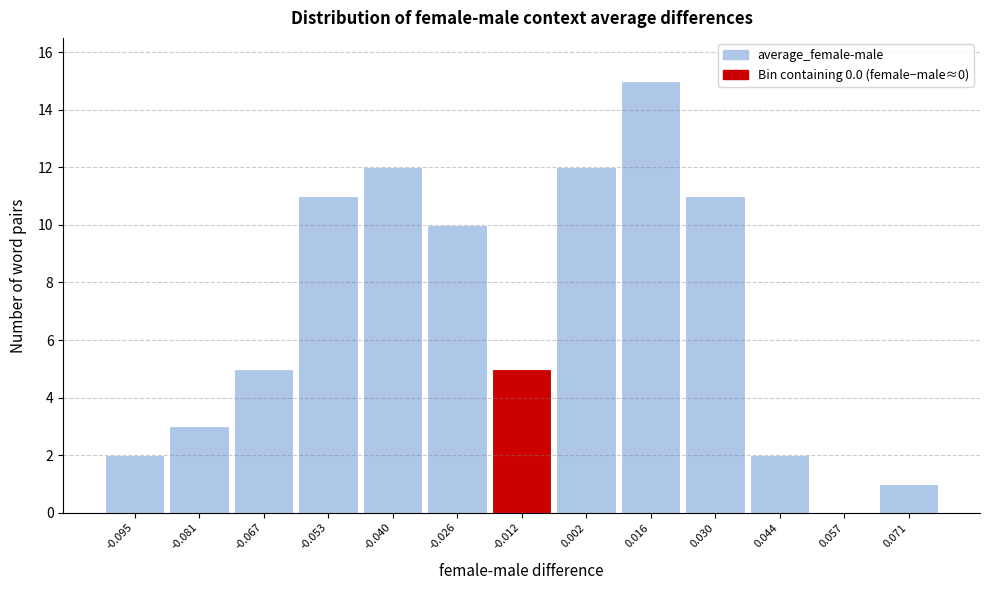

Reading right to left, list all the values displayed in this chart.

0.071=1	0.057=0	0.044=2	0.030=11	0.016=15	0.002=12	-0.012=5	-0.026=10	-0.040=12	-0.053=11	-0.067=5	-0.081=3	-0.095=2